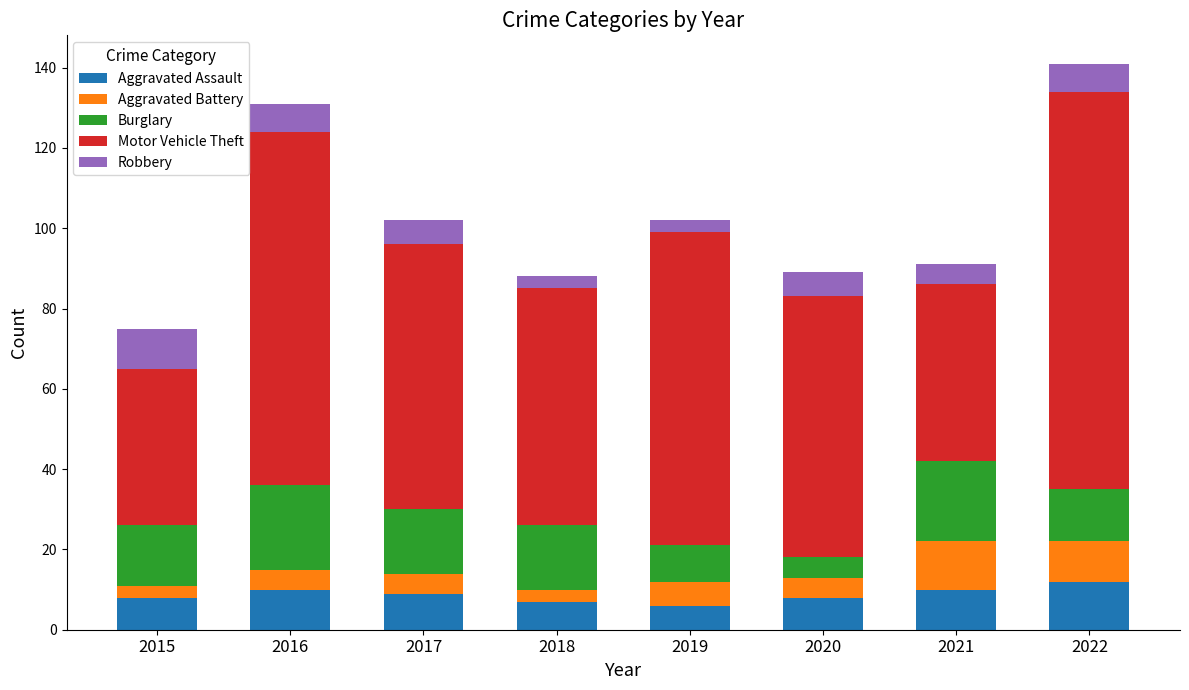

What is the lowest value of the Aggravated Assault series?

6